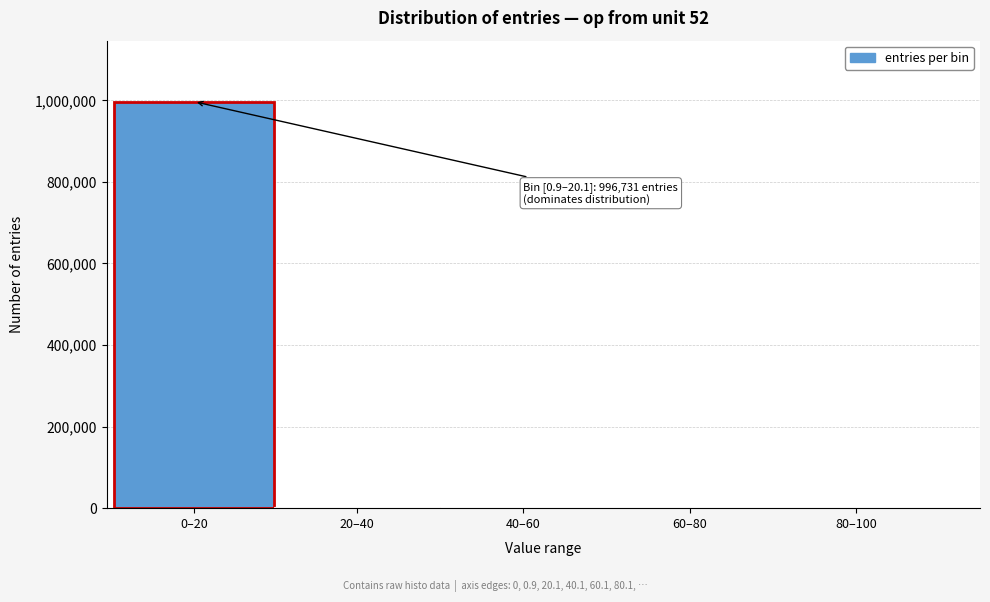

Where is the data nearest to the value 498366?

20–40